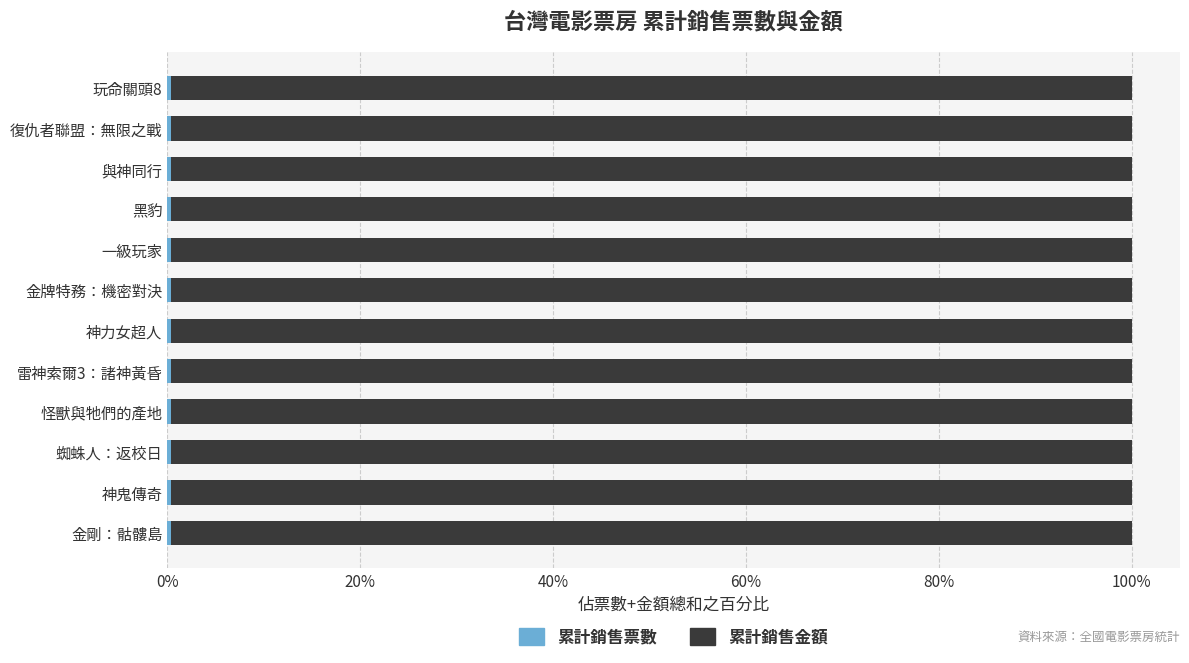

How many data points does each series have?

12